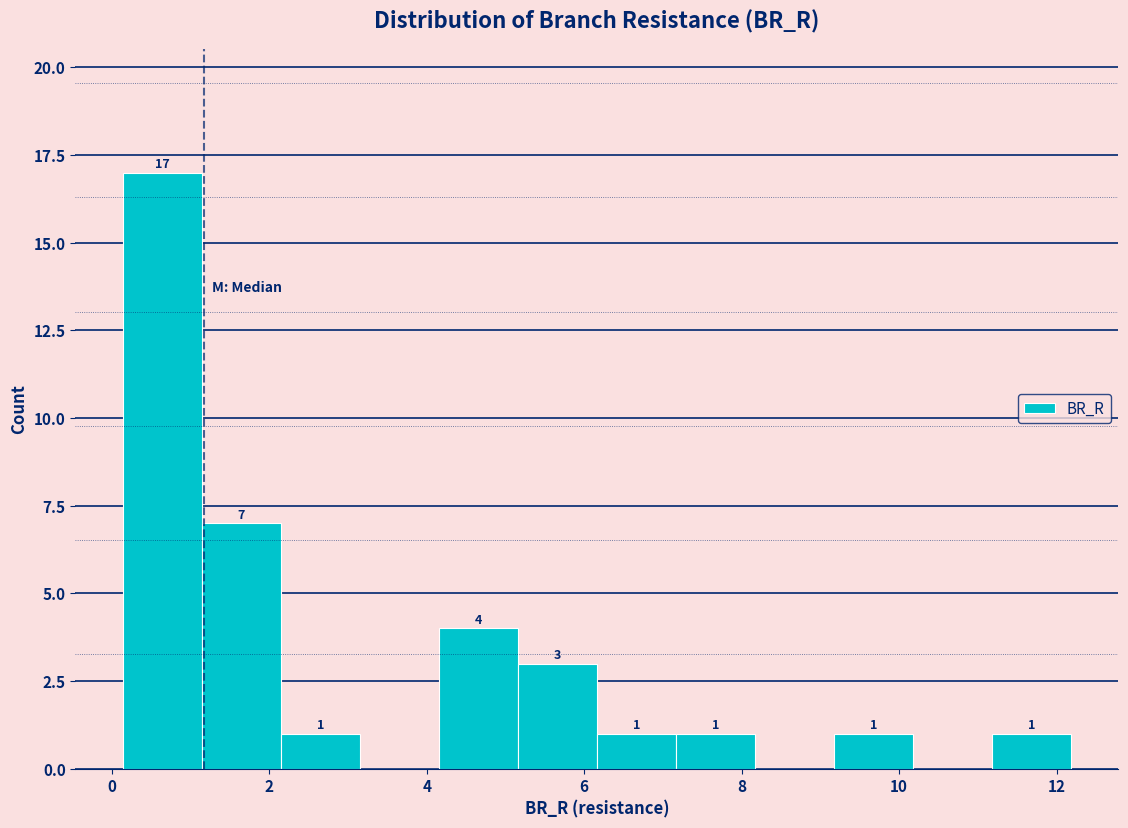

Which range on the x-axis has the tallest bar?

0.2 to 1.2